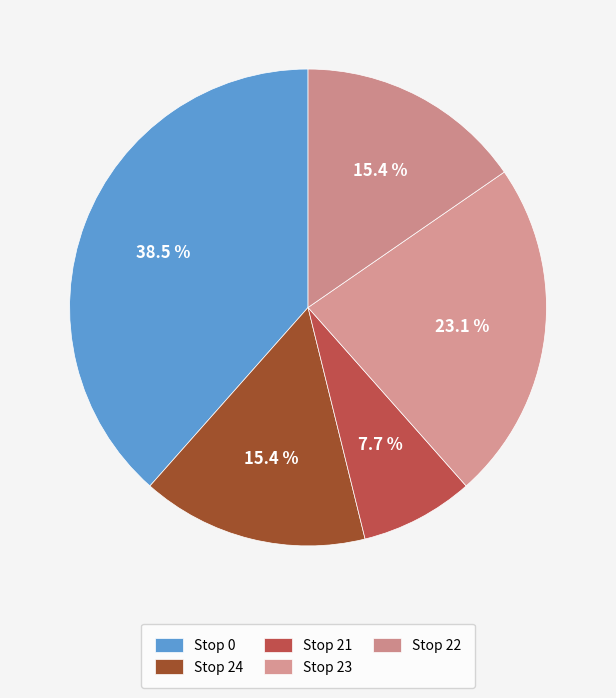

How many segments does this pie chart have?

5